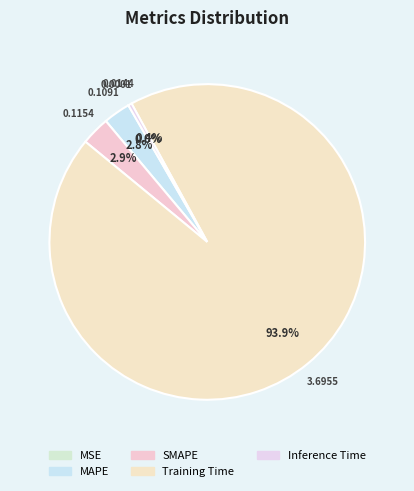

Count the number of slices in the pie.

5